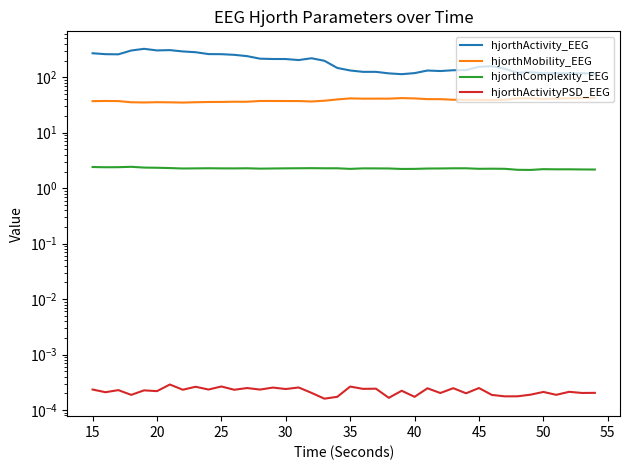

What is the sum of the hjorthComplexity_EEG values at 25 and 20?

4.7